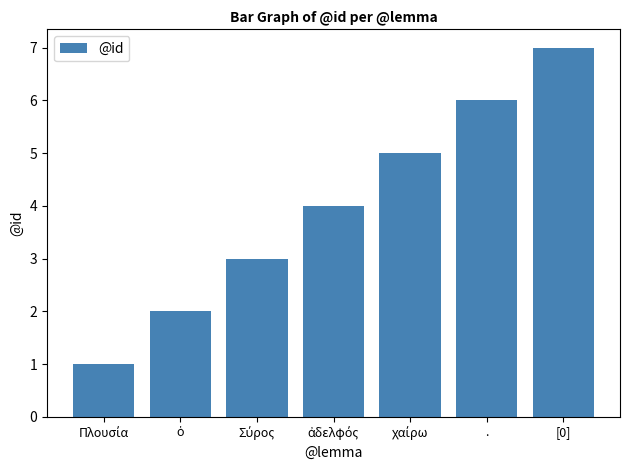

What value does the data have at [0]?

7